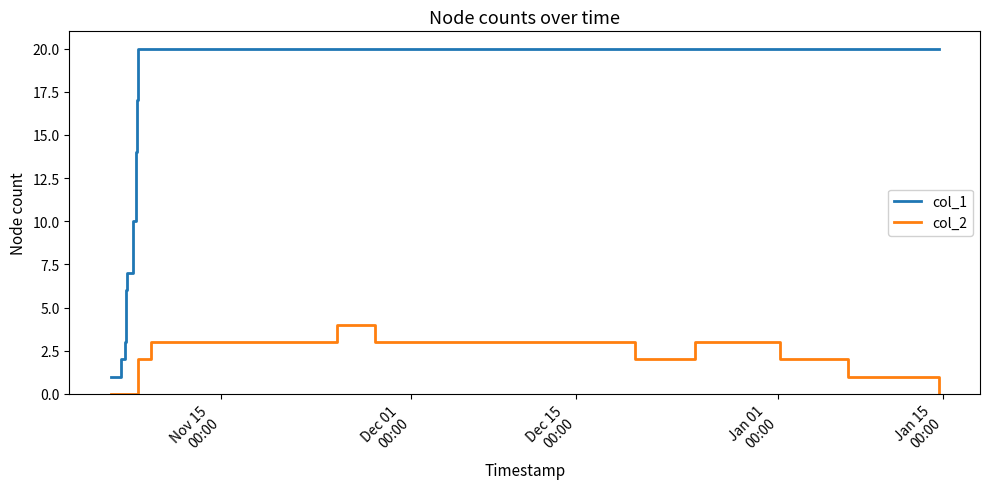

Which series has the largest total across all categories?

col_1